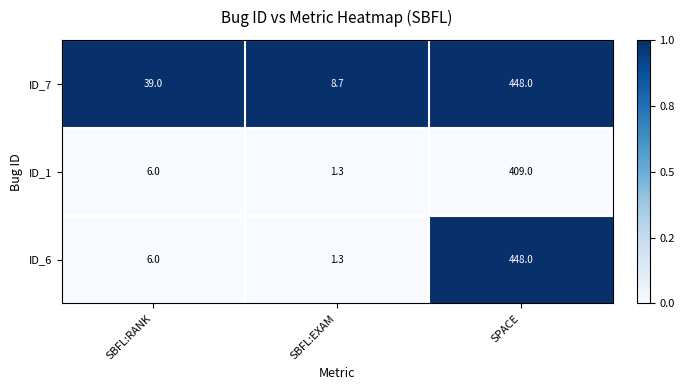

Which category has the highest value across all series?

SPACE